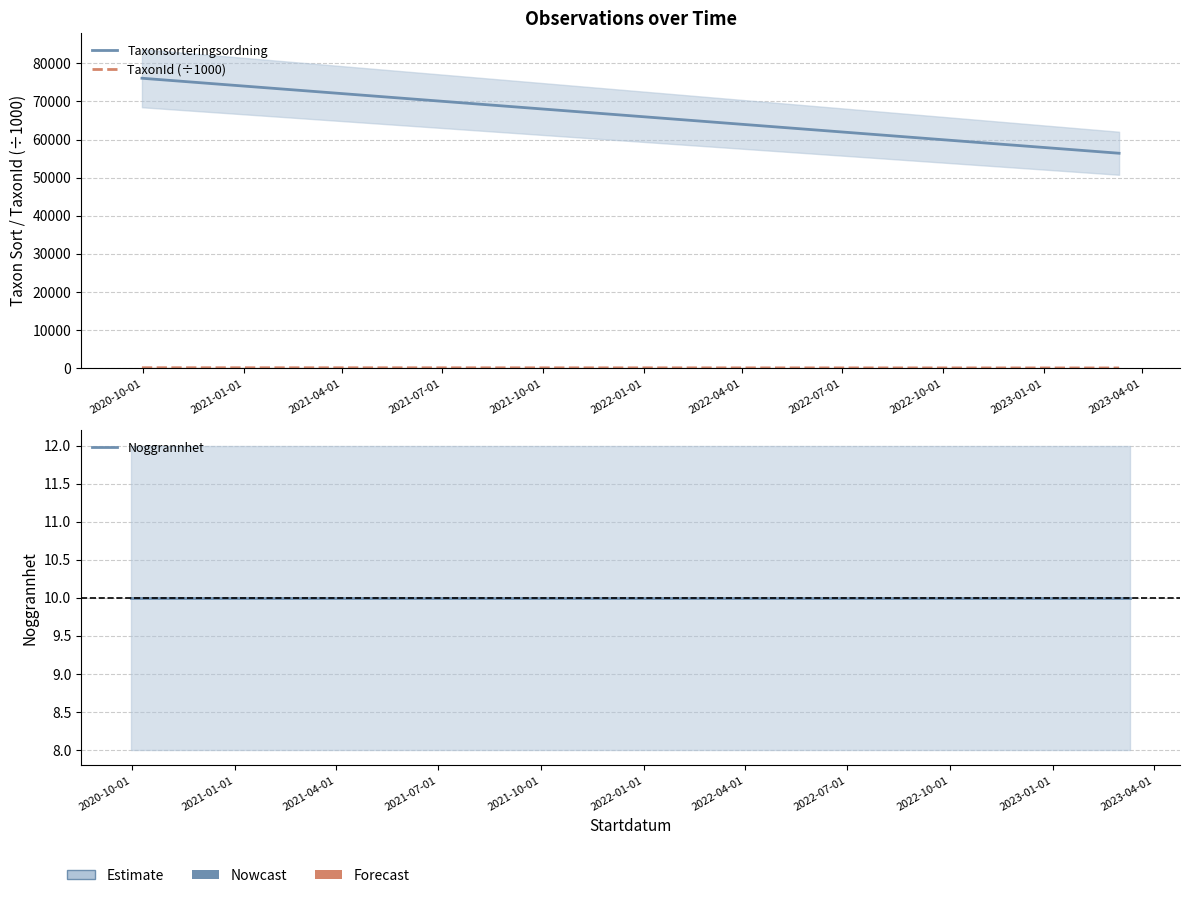

True or false: Noggrannhet has a value of 6.5 at 2020-10-01.

False